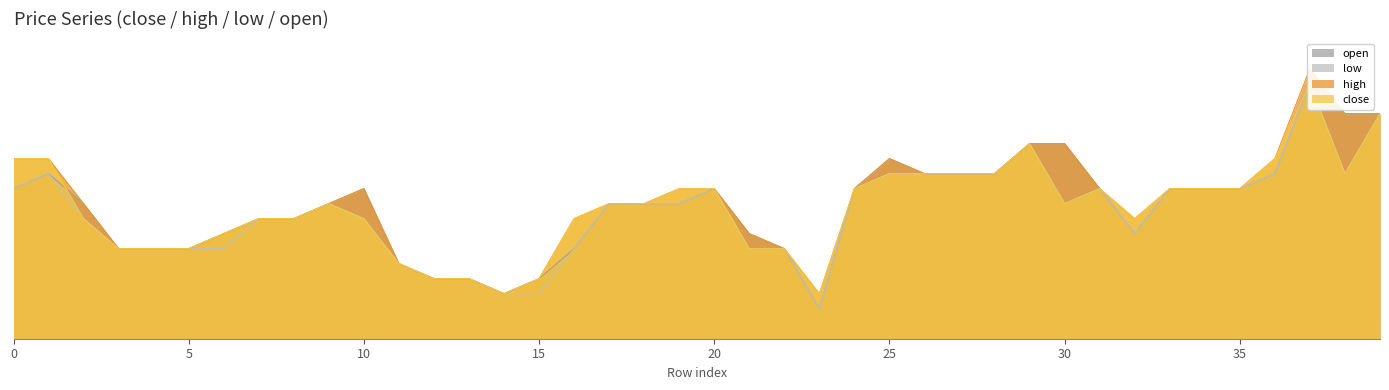

What is the smallest value displayed?

5850